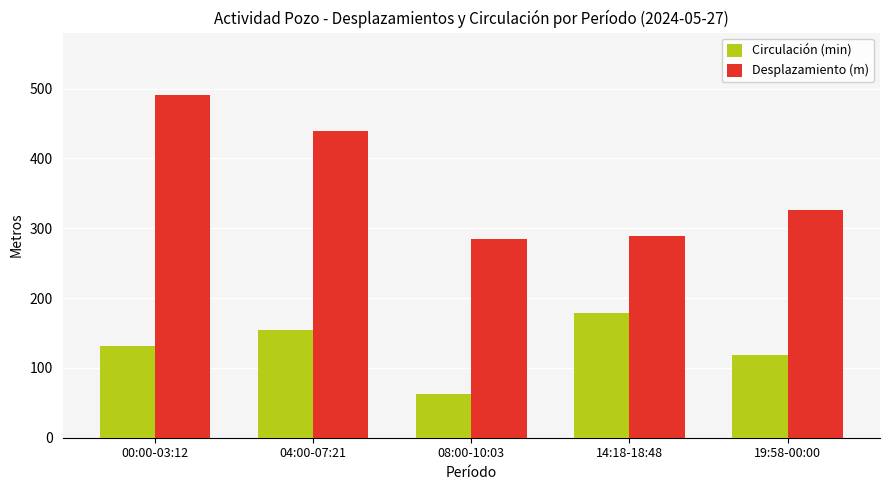

What is the label of the 3rd bar from the right?

08:00-10:03